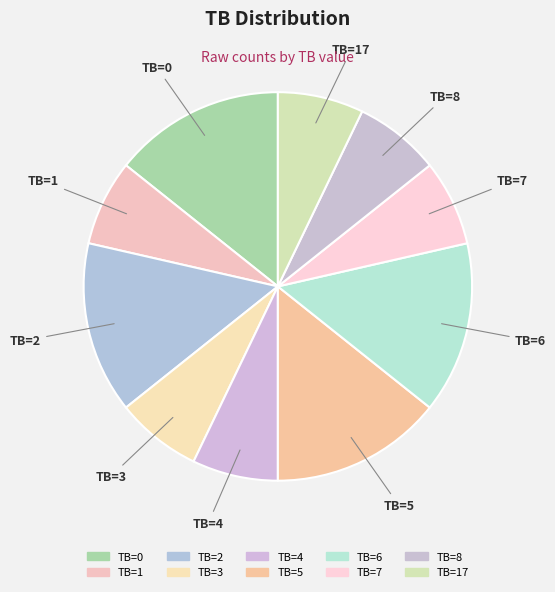

How many slices are in this pie chart?

10